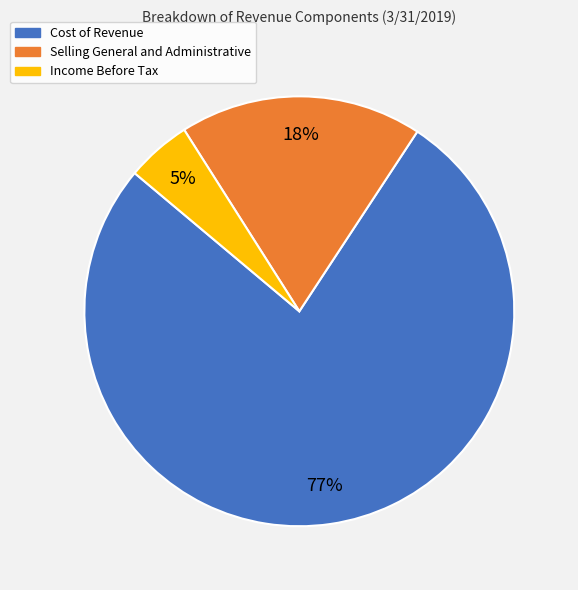

Approximately how many times larger is the value at Income Before Tax compared to Cost of Revenue?

0.1